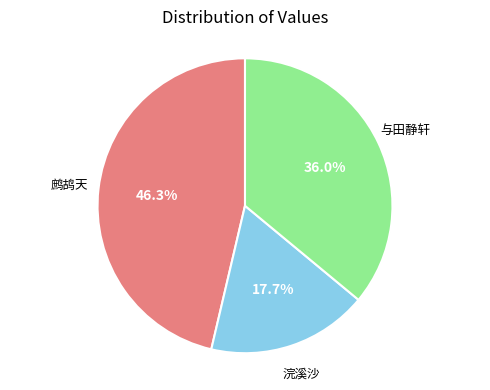

Is there any slice that represents more than half of the pie?

No